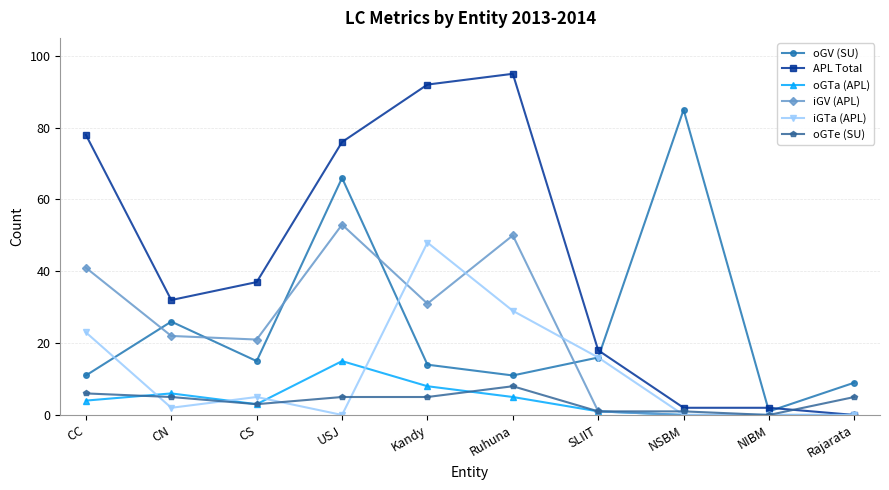

What is the difference between the maximum and minimum values in the iGV (APL) series?

53